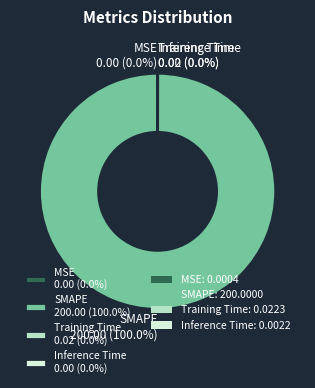

Is there any slice that represents more than half of the pie?

Yes